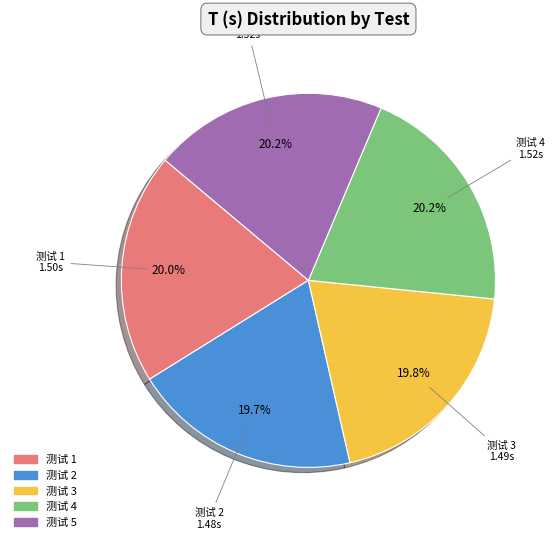

How many slices are in this pie chart?

5